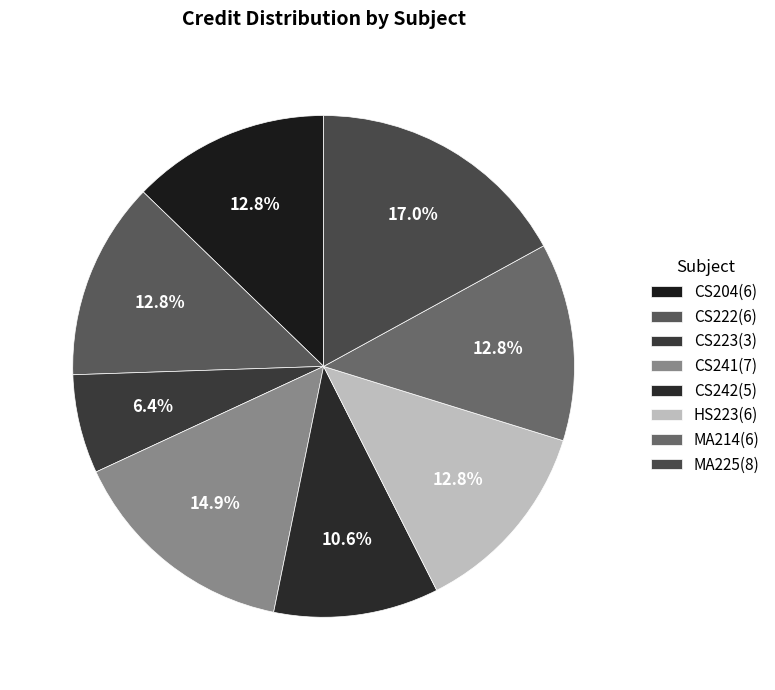

Which has a higher value, MA214 or HS223?

MA214